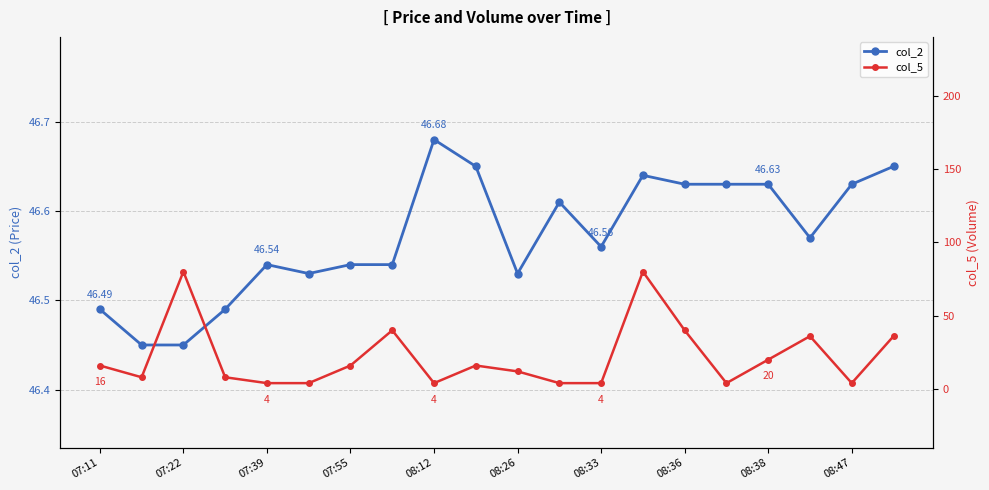

At which category does col_2 reach its first local peak?

07:39